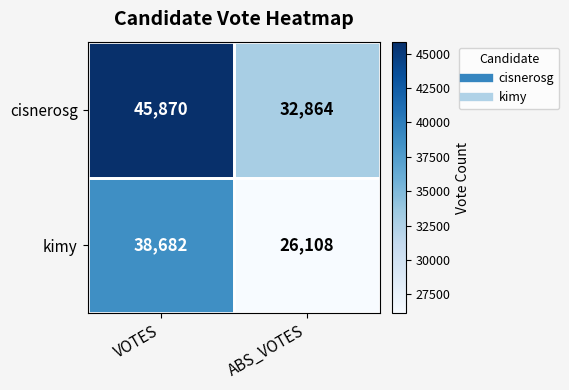

The value of cisnerosg at VOTES is 45870. True or false?

True